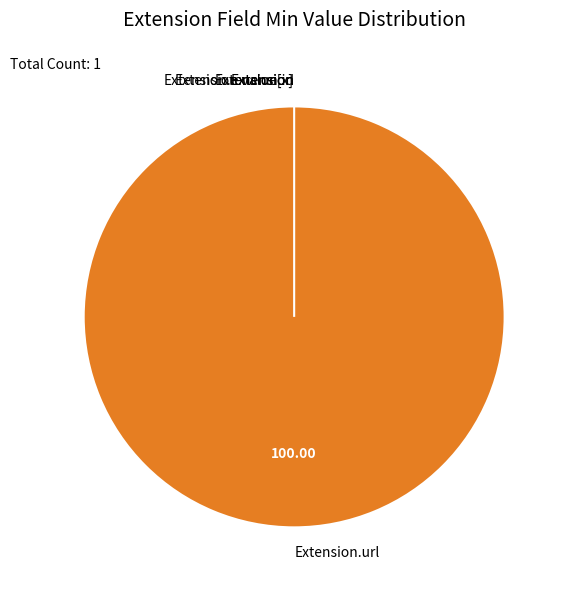

What is the change in value from Extension.id to Extension.url?

+1